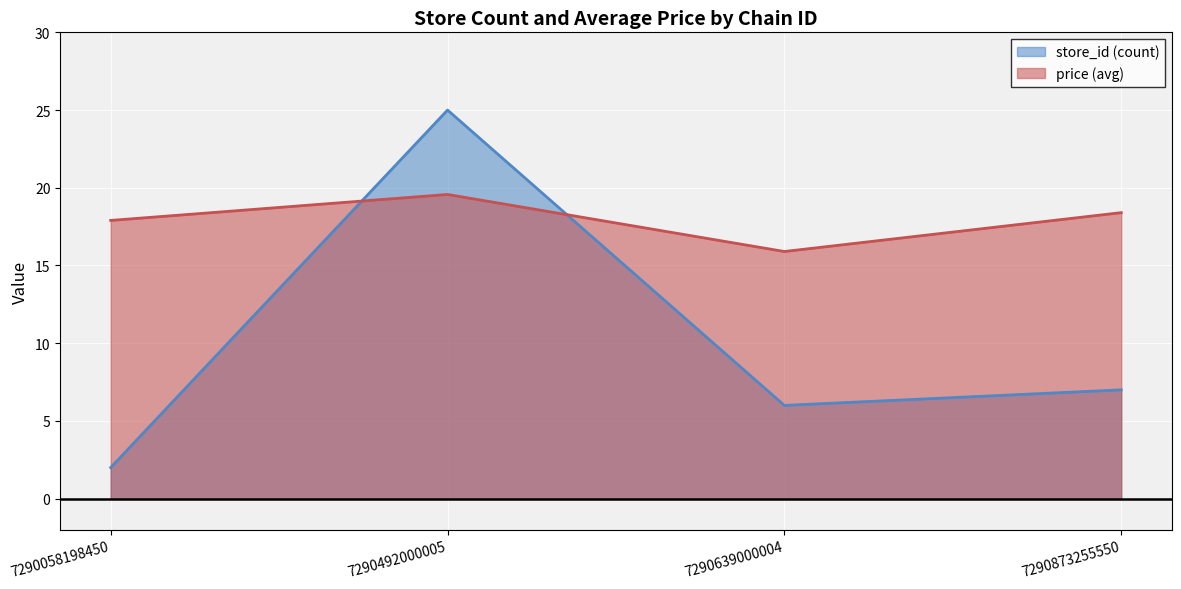

Is it true that the value at 7290873255550 is 32.6?

False